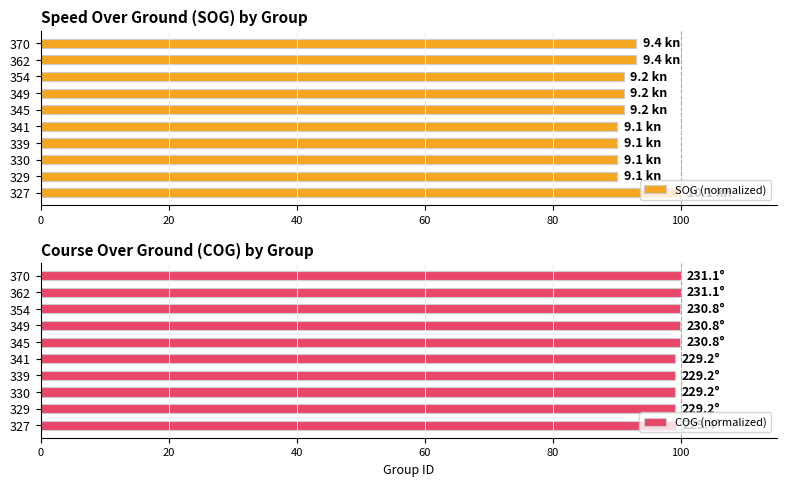

How many bars are there in total?

20